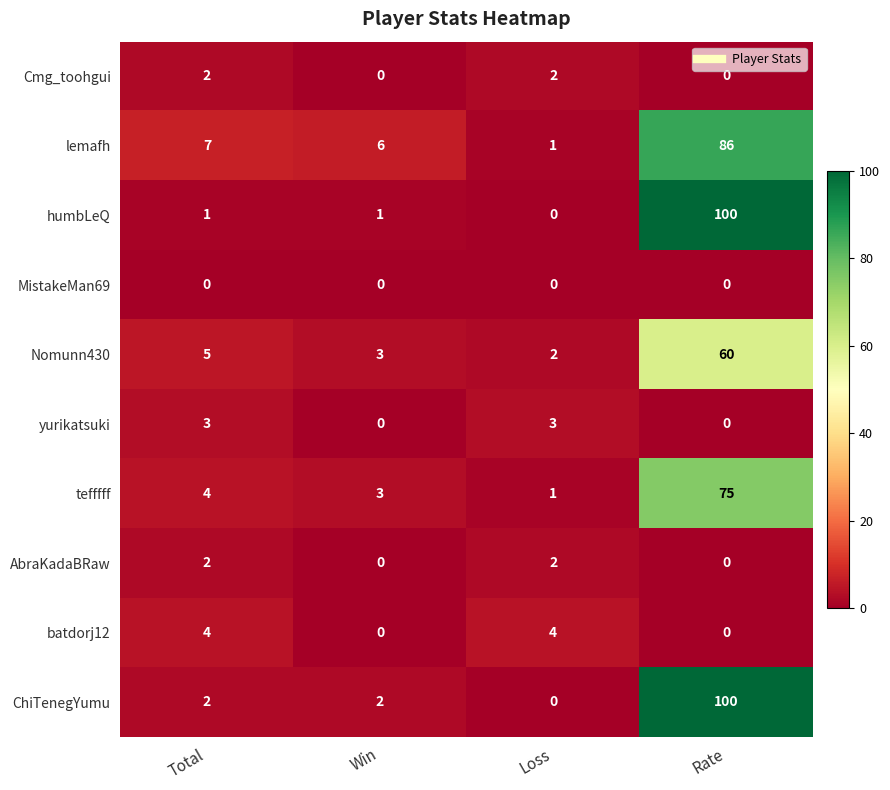

Between Total and Win, which series saw the biggest shift?

batdorj12